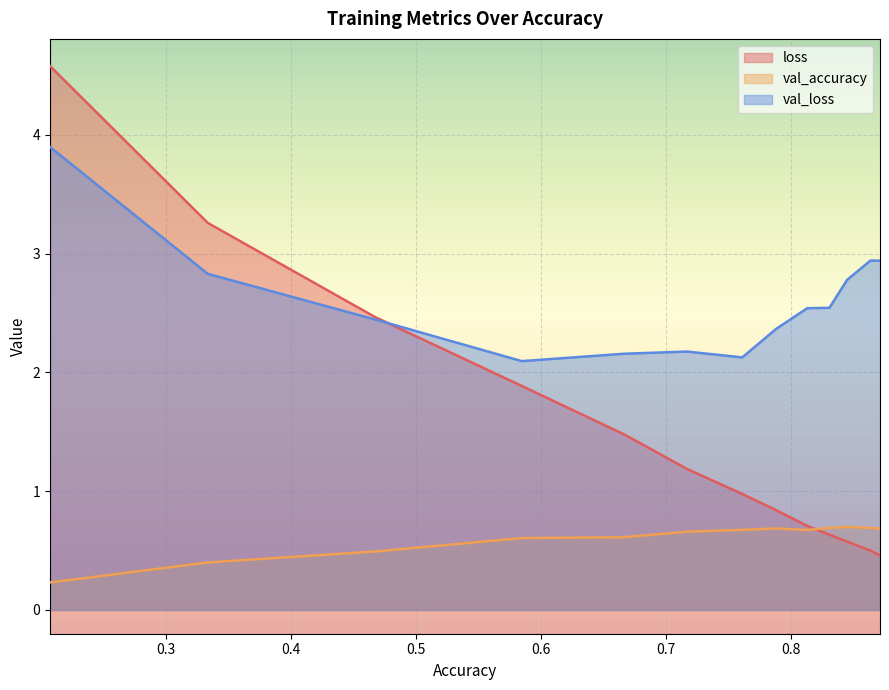

Reading right to left, what are all the values shown in this chart?

loss: 0.5	0.5	0.6	0.6	0.7	0.8	1.0	1.2	1.5	1.9	2.5	3.3	4.6
val_accuracy: 0.7	0.7	0.7	0.7	0.7	0.7	0.7	0.7	0.6	0.6	0.5	0.4	0.2
val_loss: 2.9	2.9	2.8	2.5	2.5	2.4	2.1	2.2	2.2	2.1	2.4	2.8	3.9